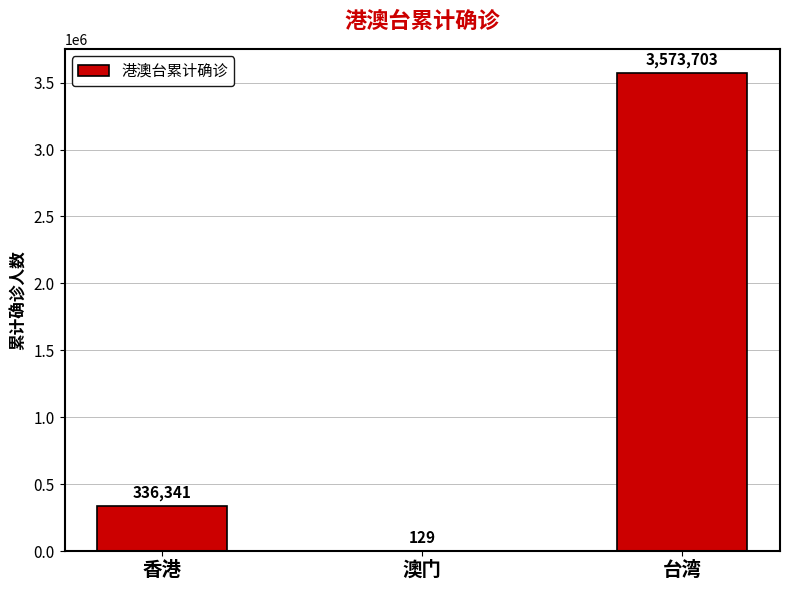

Is it true that the value at 澳门 is 129?

True